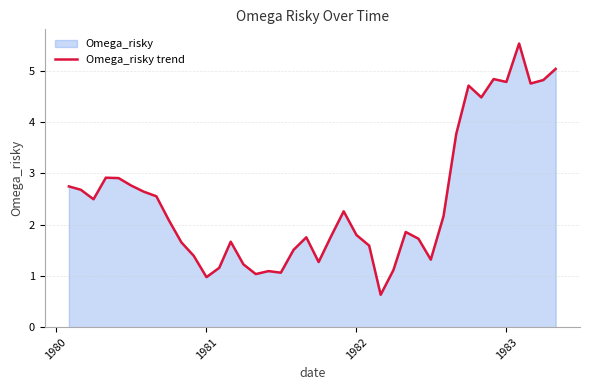

Reading left to right, extract all data points from this chart.

2.7	2.7	2.5	2.9	2.9	2.8	2.6	2.6	2.1	1.7	1.4	1.0	1.2	1.7	1.2	1.0	1.1	1.1	1.5	1.8	1.3	1.8	2.3	1.8	1.6	0.6	1.1	1.9	1.7	1.3	2.2	3.8	4.7	4.5	4.8	4.8	5.5	4.7	4.8	5.0